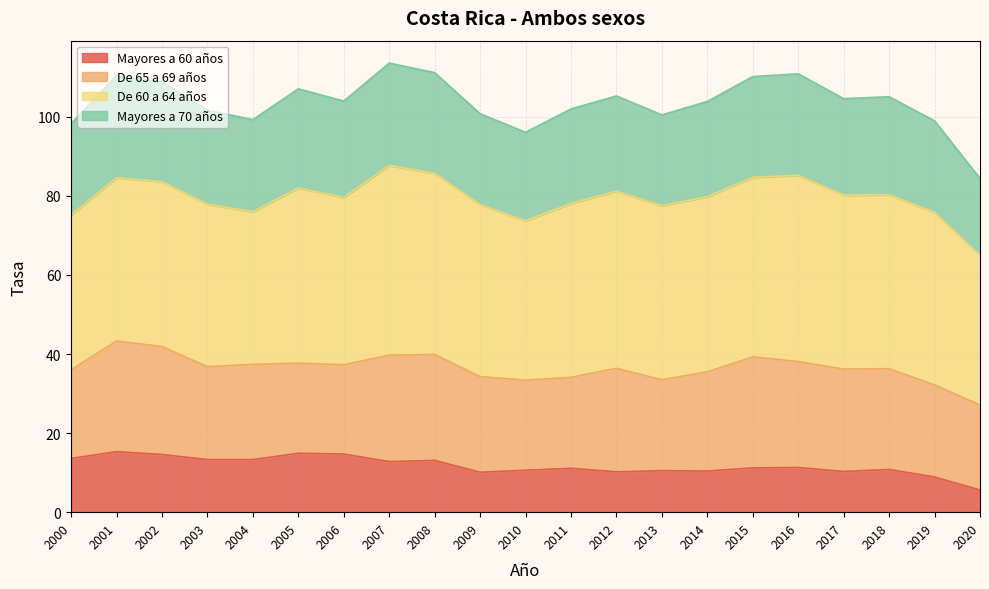

What is the maximum value for Mayores a 60 años?

15.3